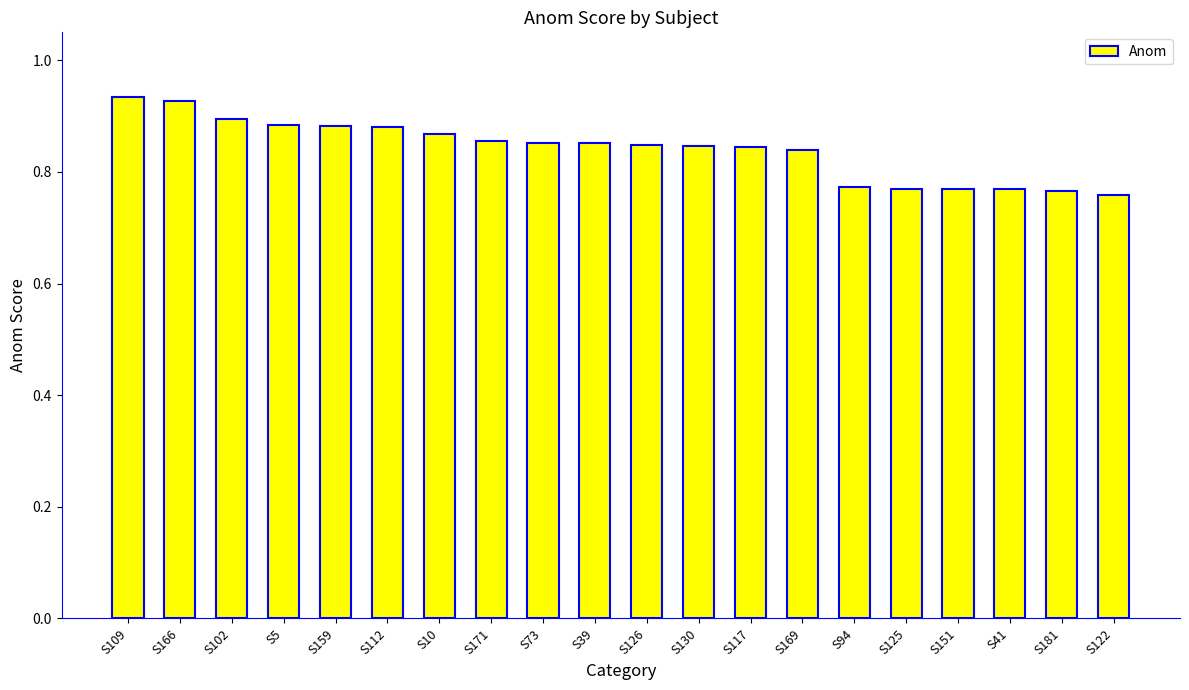

What is the label of the 10th bar from the right?

S126